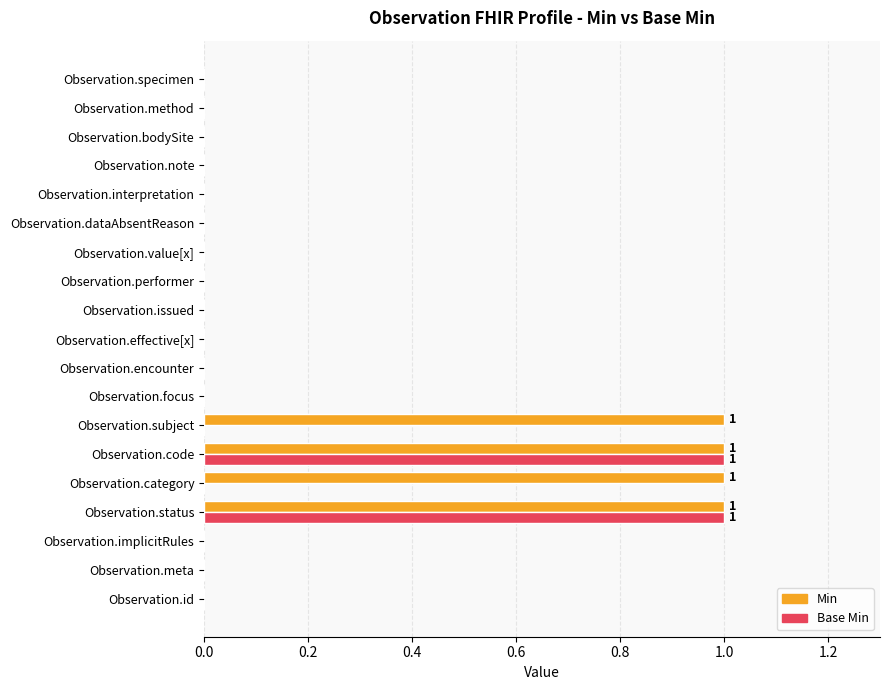

Which series changed the most between Observation.implicitRules and Observation.subject?

Min